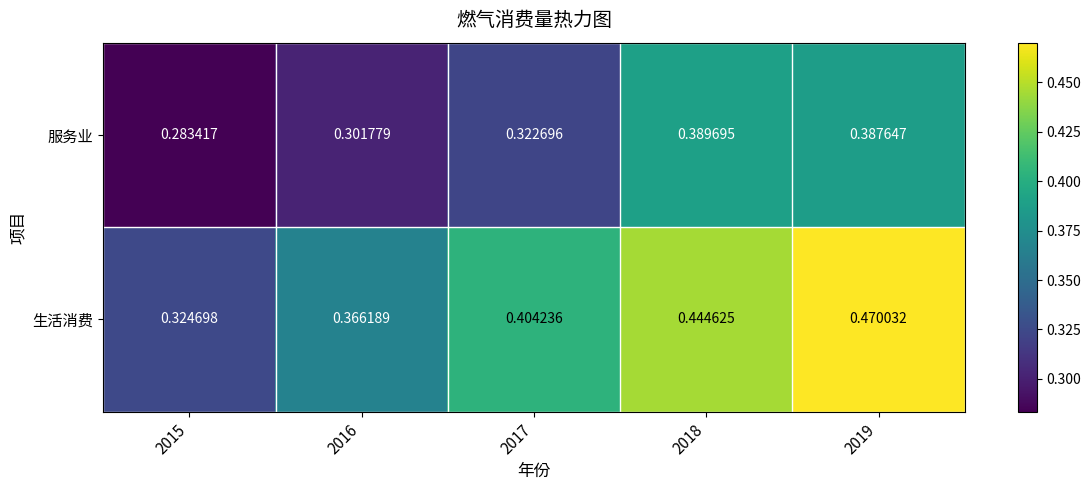

Between 2016 and 2018, which series saw the biggest shift?

服务业